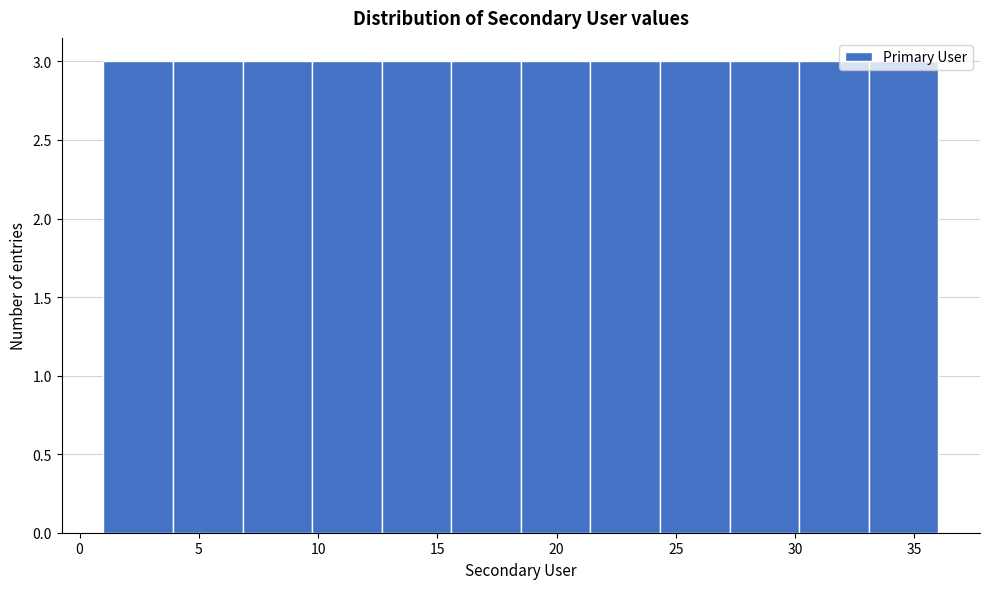

Reading left to right, transcribe this chart: for each bar, give the range it covers on the x-axis and its height. Neither the bar edges nor the heights are printed on the chart, so give them approximately, as read against the axes.

1.0 to 4.0: 3
4.0 to 7.0: 3
7.0 to 10.0: 3
10.0 to 12.5: 3
12.5 to 15.5: 3
15.5 to 18.5: 3
18.5 to 21.5: 3
21.5 to 24.5: 3
24.5 to 27.5: 3
27.5 to 30.0: 3
30.0 to 33.0: 3
33.0 to 36.0: 3